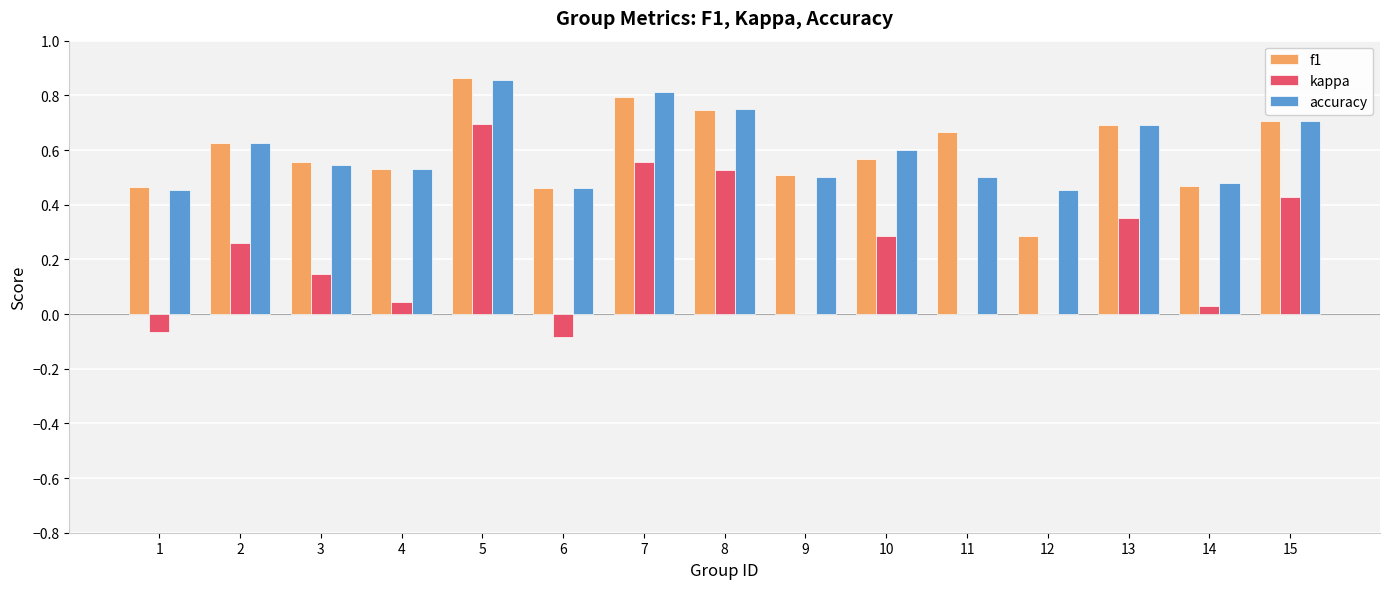

Between 1 and 2, which series saw the biggest shift?

kappa